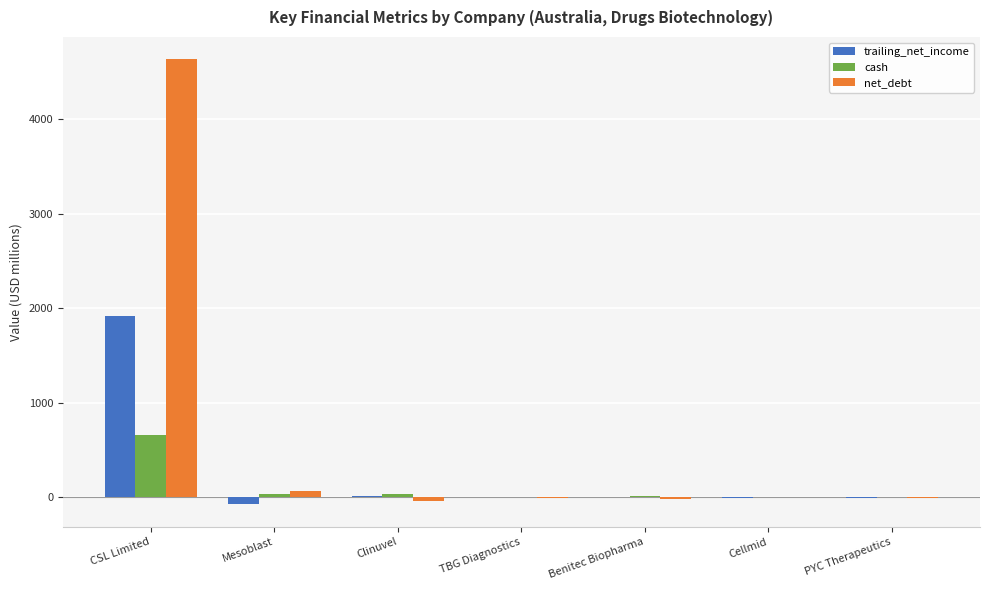

Which label corresponds to the largest value in the chart?

CSL Limited